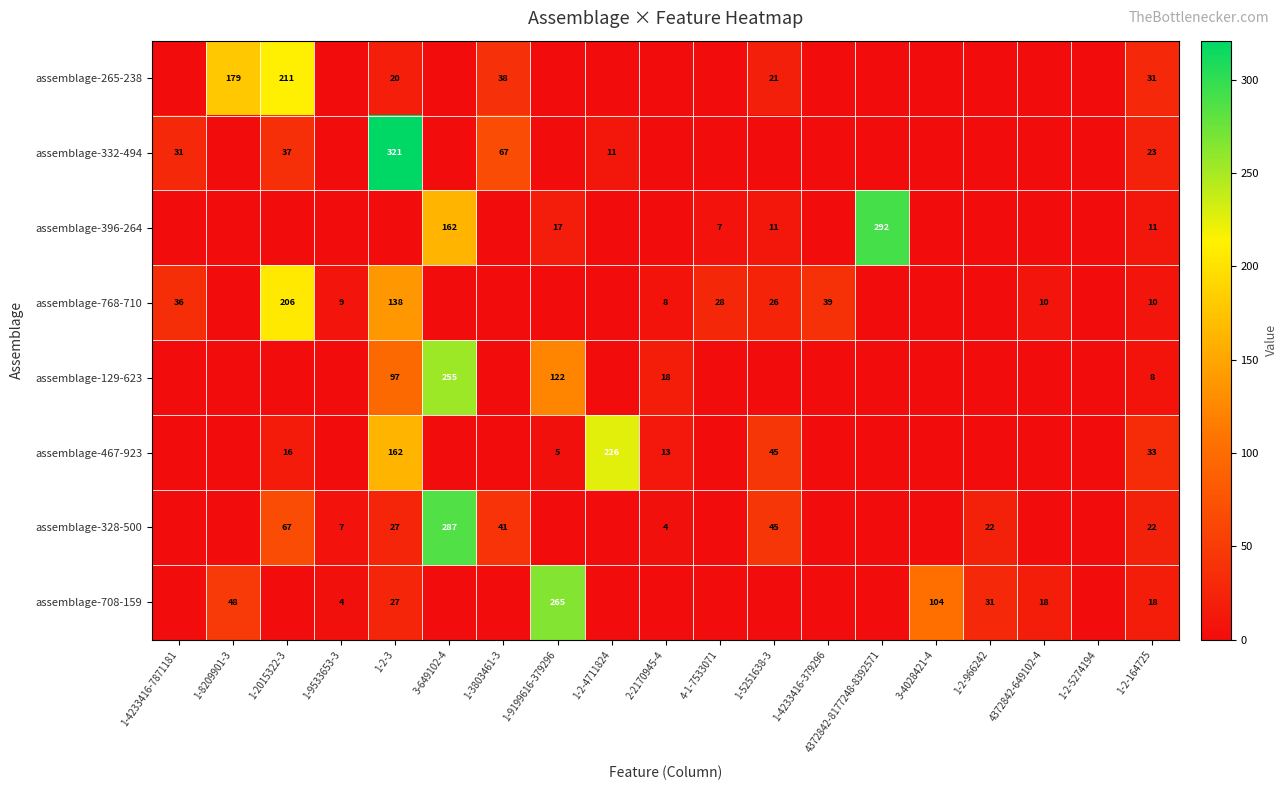

The value of assemblage-768-710 at 1-9533653-3 is 12. True or false?

False